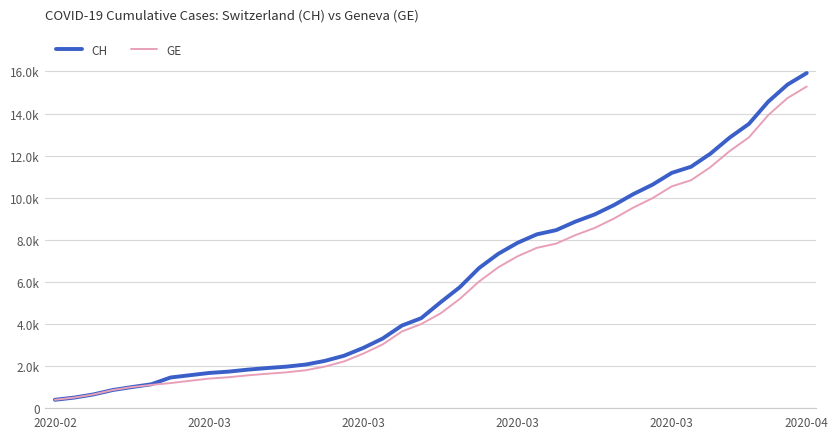

What is the difference between the maximum and minimum values in the CH series?

15551